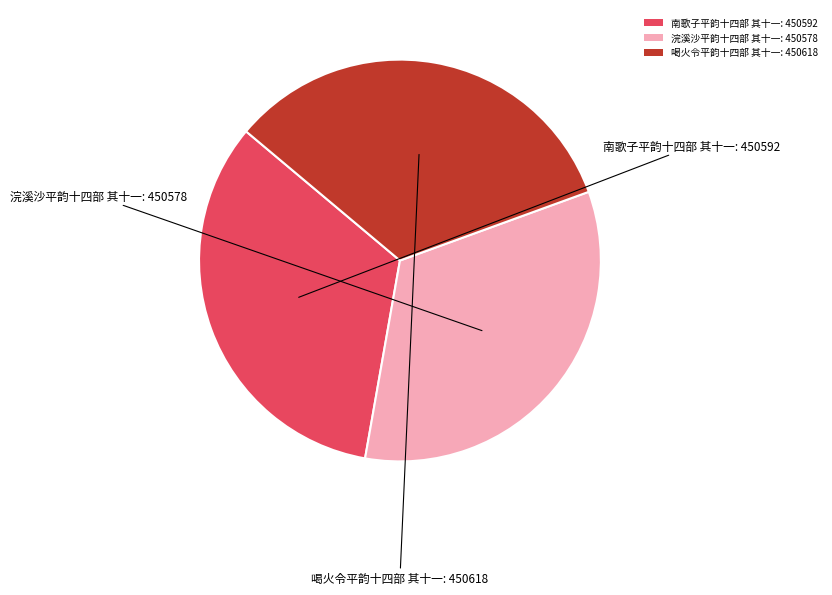

Does any single category account for the majority?

No